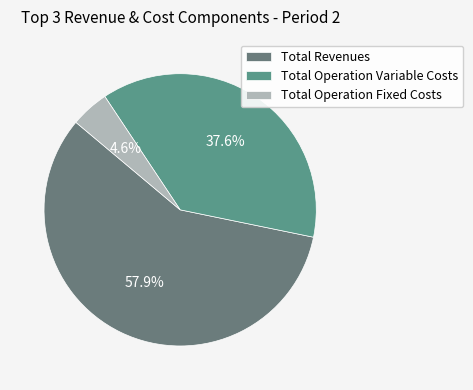

What percentage do Total Operation Variable Costs and Total Operation Fixed Costs together represent?

42.1%